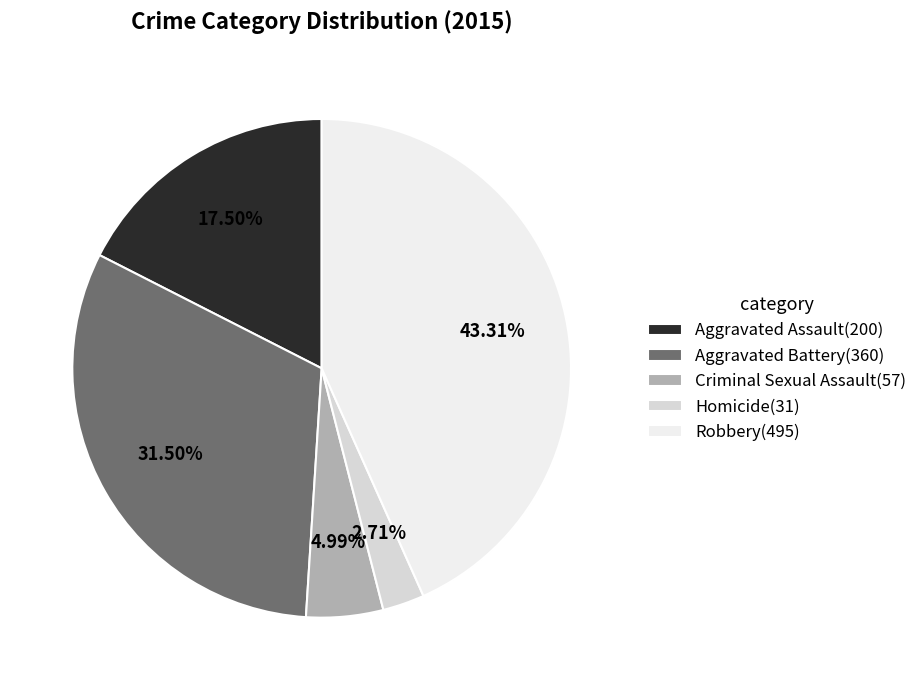

Which category has the biggest portion of the pie?

Robbery